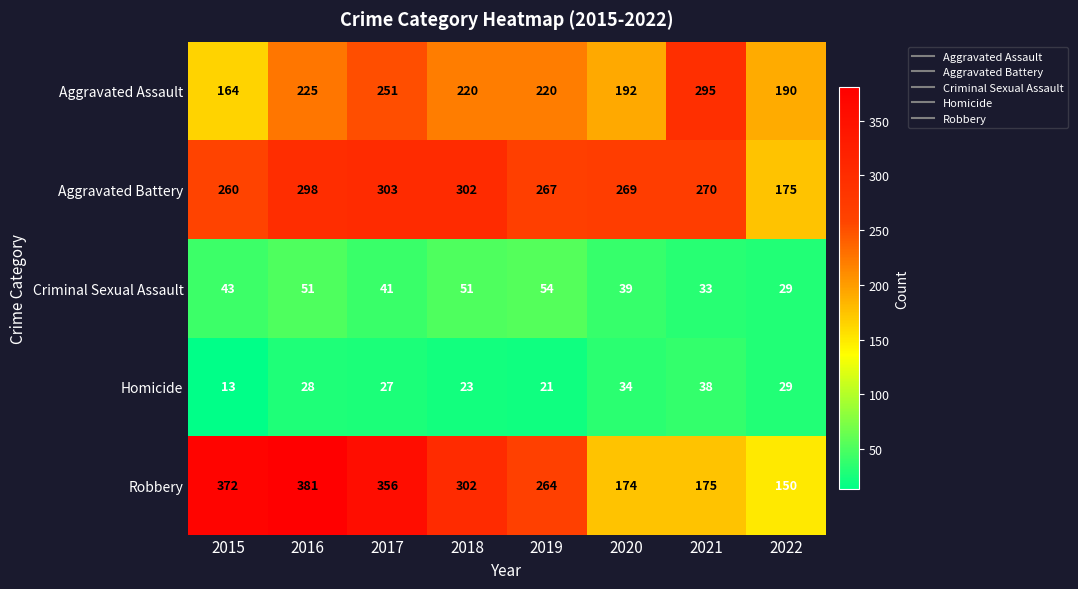

Rank the series at 2017 from highest to lowest value.

Robbery, Aggravated Battery, Aggravated Assault, Criminal Sexual Assault, Homicide